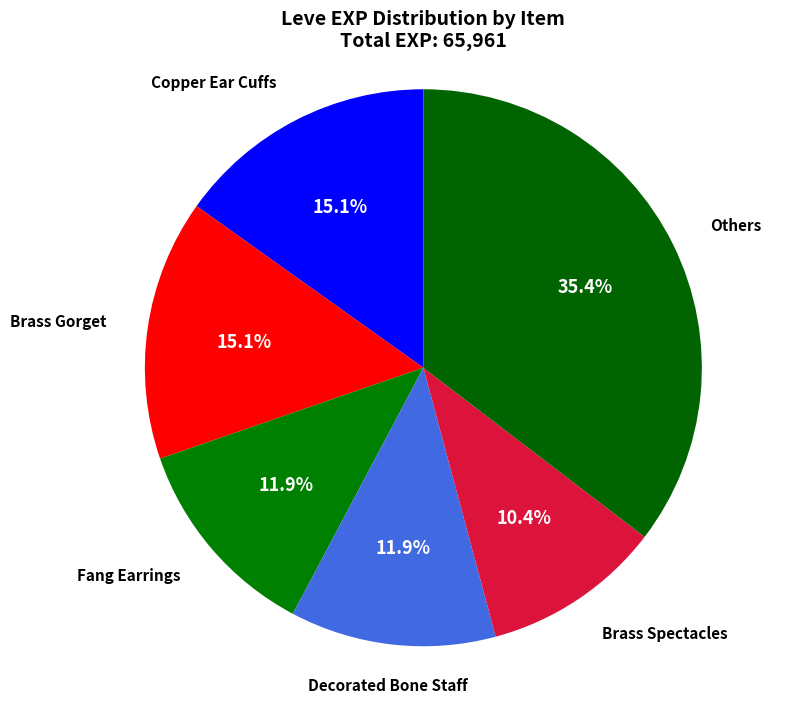

Combined, do Fang Earrings and Brass Spectacles account for over 50%?

No